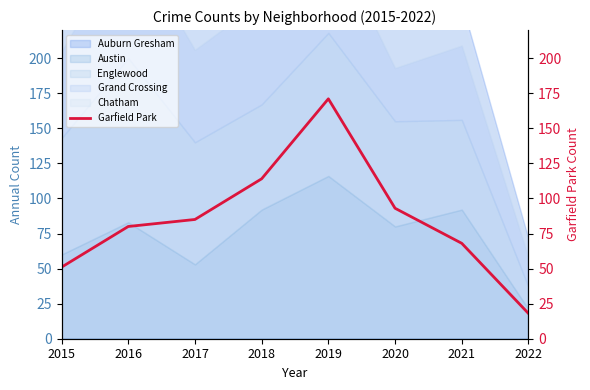

How many lines are shown in the chart?

1